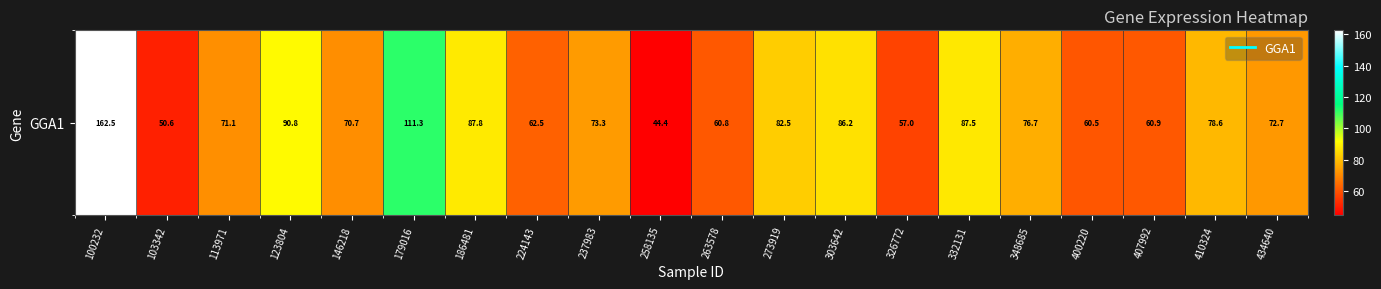

Which has a higher value, 326772 or 113971?

113971